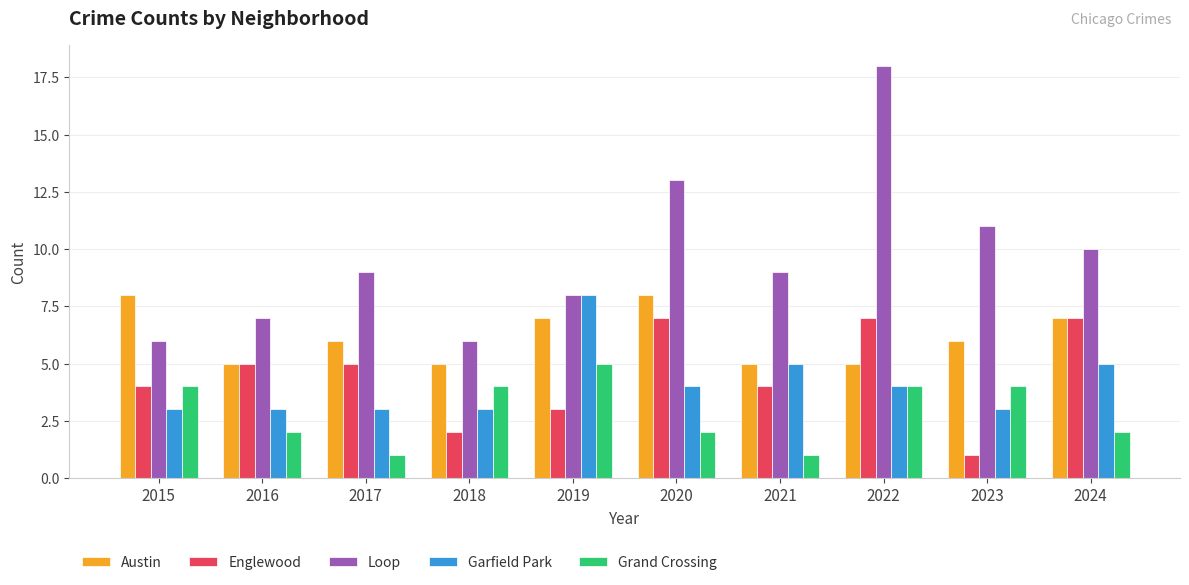

Does the chart contain stacked bars?

No